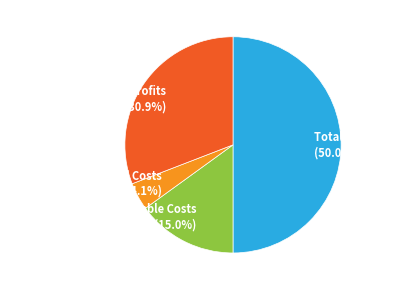

Does Total Operation Fixed Costs (4.1%) account for over 50% of the chart?

No